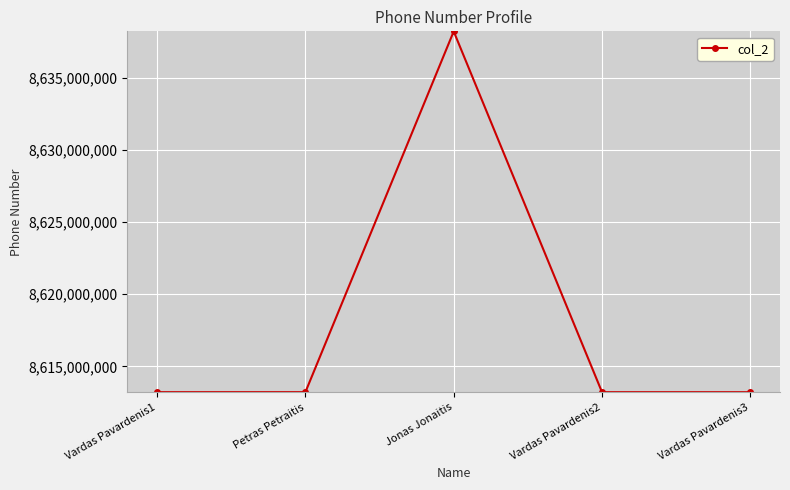

What is the label of the 1st point from the right?

Vardas Pavardenis3